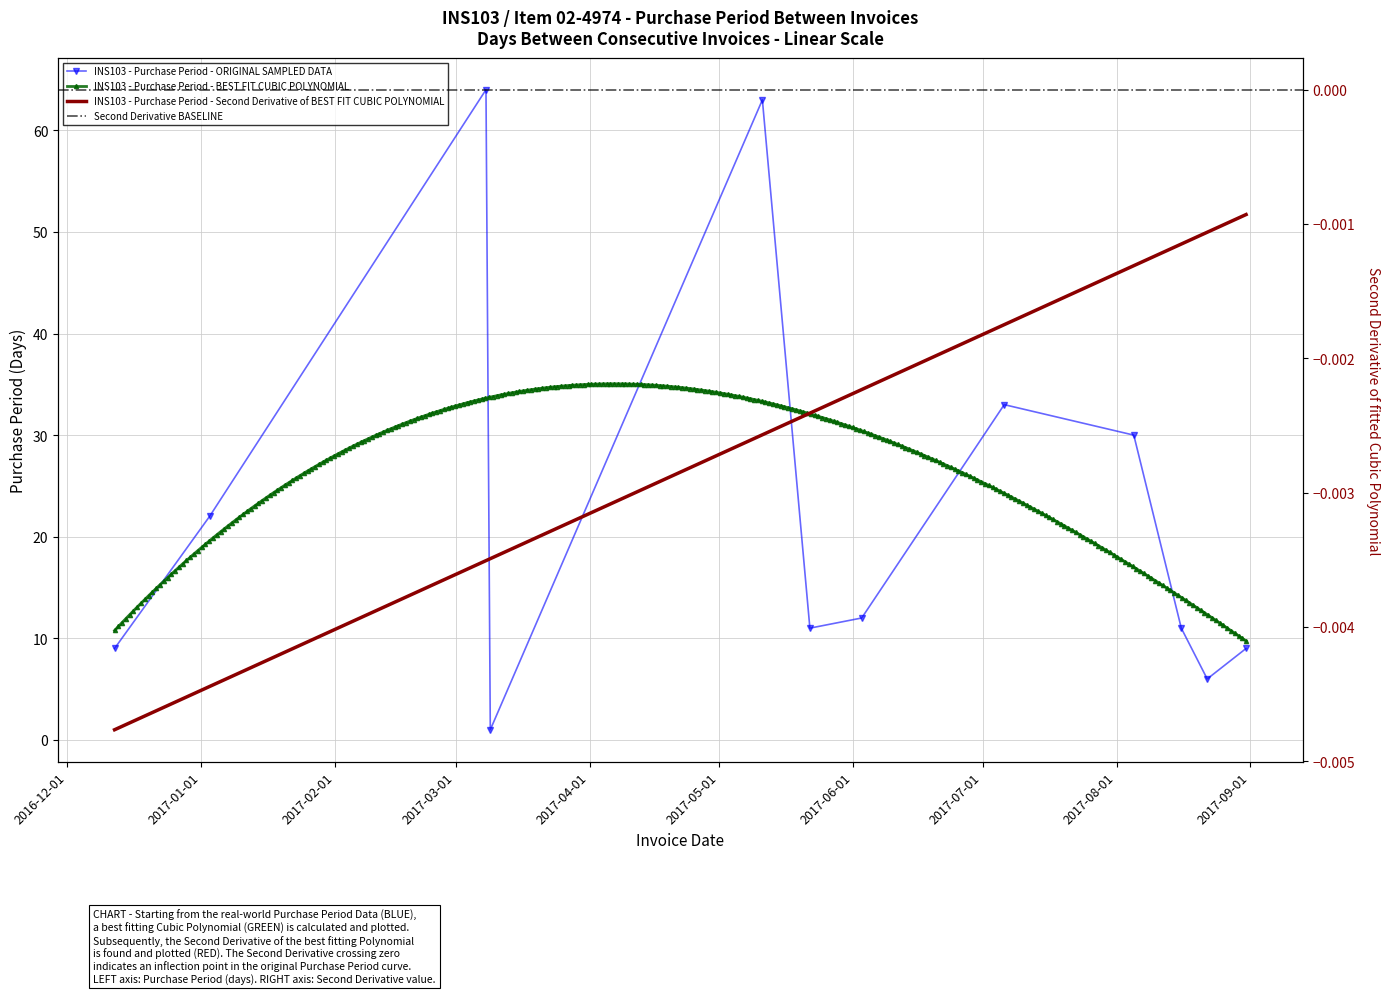

Rank the categories by value from highest to lowest.

2017-03-08, 2017-05-11, 2017-07-06, 2017-08-05, 2017-01-03, 2017-06-03, 2017-05-22, 2017-08-16, 2016-12-12, 2017-08-31, 2017-08-22, 2017-03-09